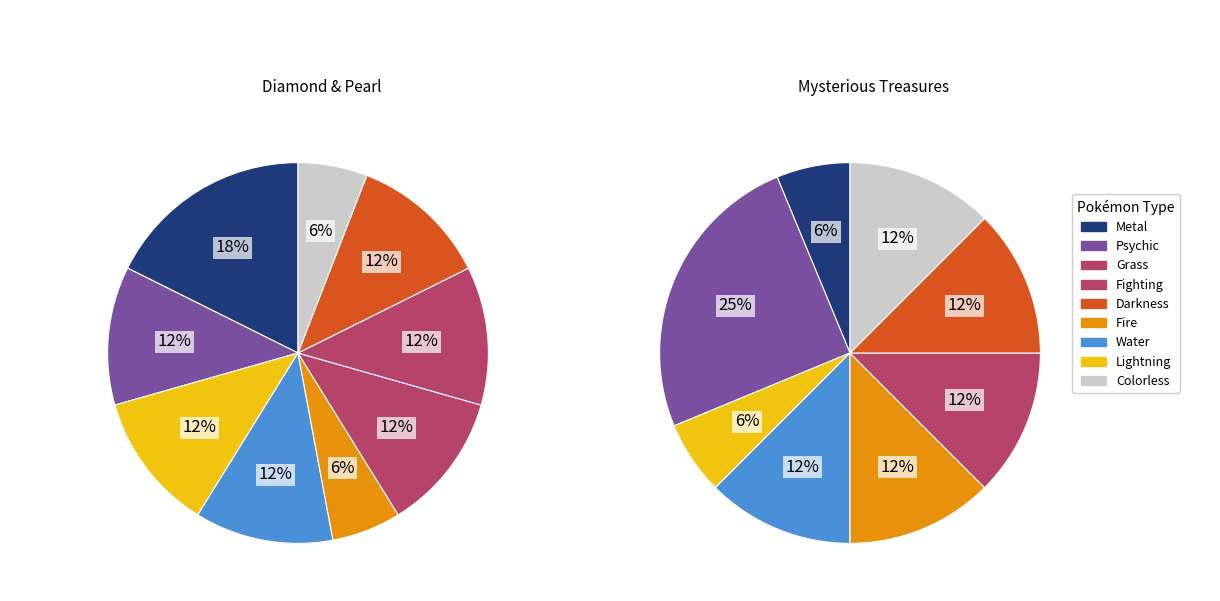

To the nearest percent, what is the difference between the largest and smallest slice percentages?

12%